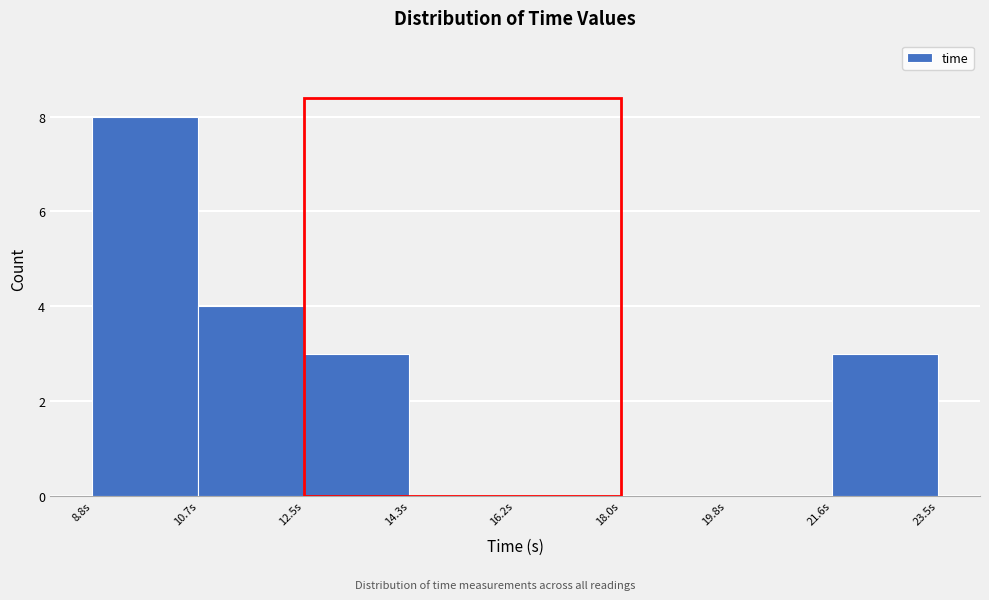

Reading left to right, transcribe this chart: for each bar, give the range it covers on the x-axis and its height. Neither the bar edges nor the heights are printed on the chart, so give them approximately, as read against the axes.

8.8 to 10.6: 8
10.6 to 12.6: 4
12.6 to 14.4: 3
14.4 to 16.2: 0
16.2 to 18.0: 0
18.0 to 19.8: 0
19.8 to 21.6: 0
21.6 to 23.4: 3